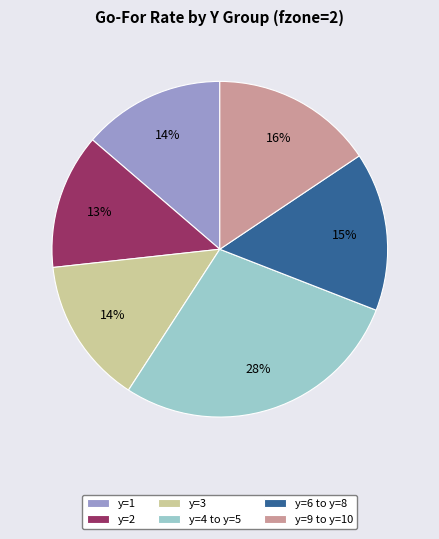

To the nearest percent, what portion does y=2 represent?

13%